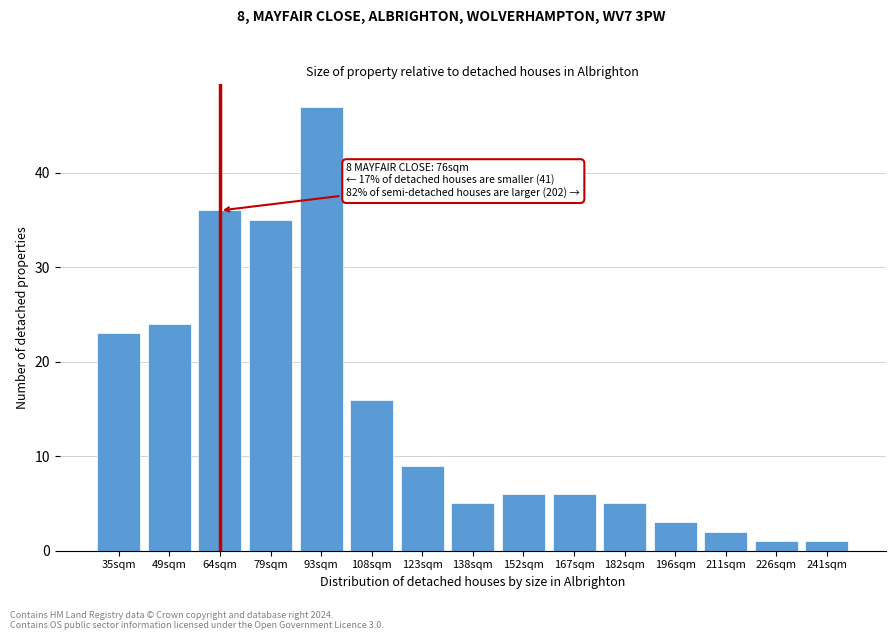

Reading right to left, list all the values displayed in this chart.

1	1	2	3	5	6	6	5	9	16	47	35	36	24	23